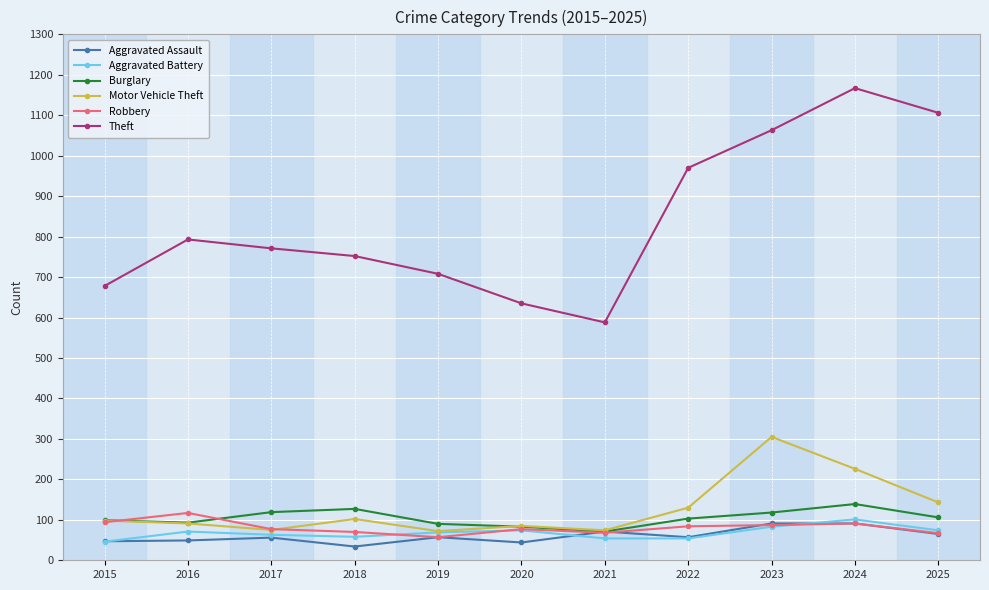

Does the chart have visible grid lines?

Yes